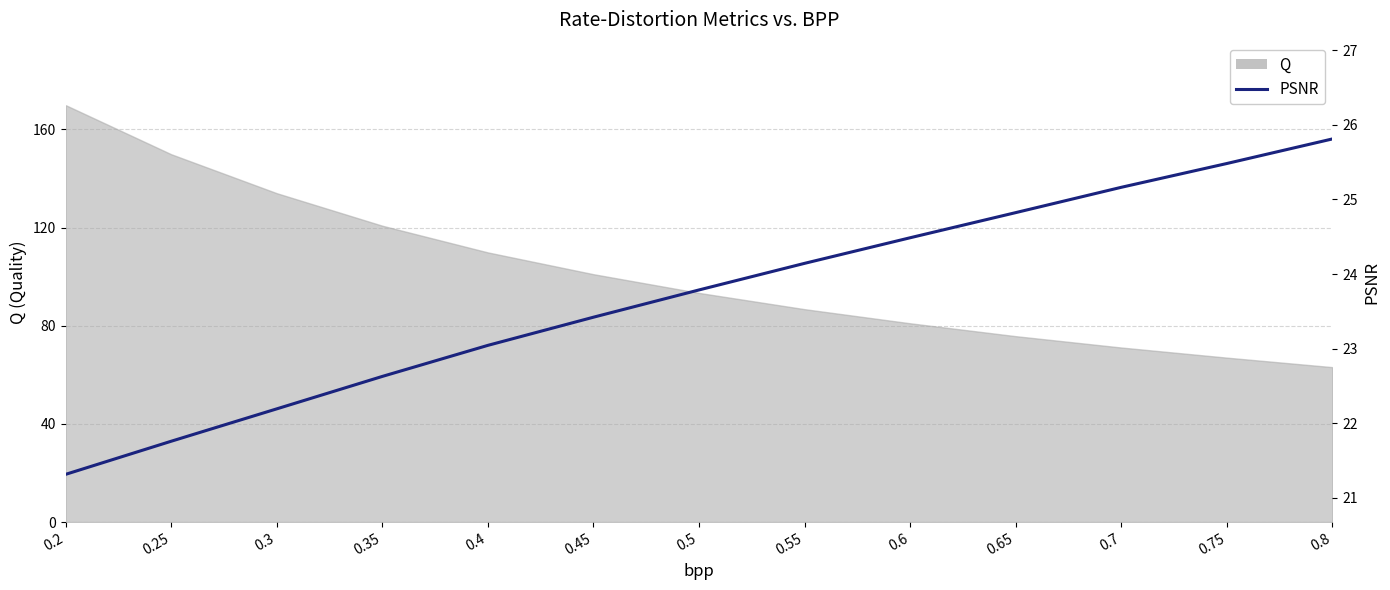

Reading left to right, extract all data points from this chart.

0.2=21.3	0.25=21.8	0.3=22.2	0.35=22.6	0.4=23.0	0.45=23.4	0.5=23.8	0.55=24.1	0.6=24.5	0.65=24.8	0.7=25.2	0.75=25.5	0.8=25.8